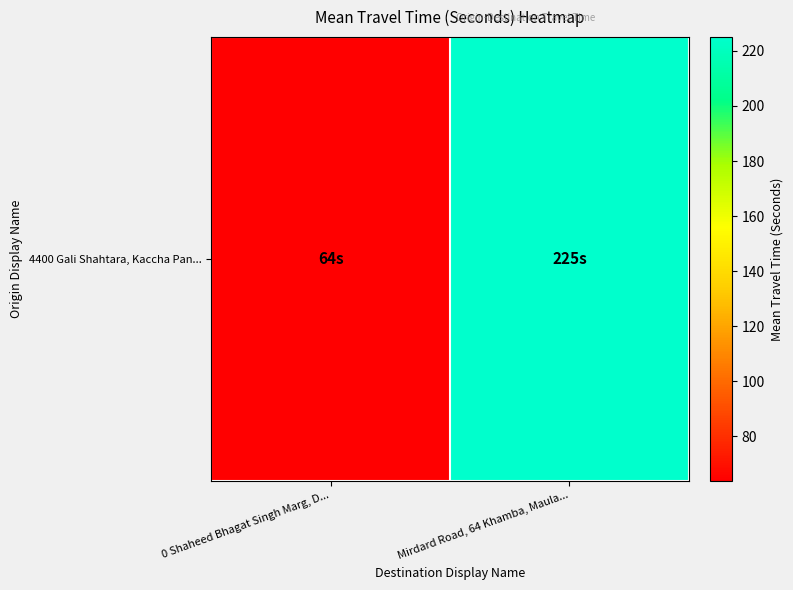

What is the ratio of the value at Mirdard Road, 64 Khamba, Maula... to the value at 0 Shaheed Bhagat Singh Marg, D...?

3.5